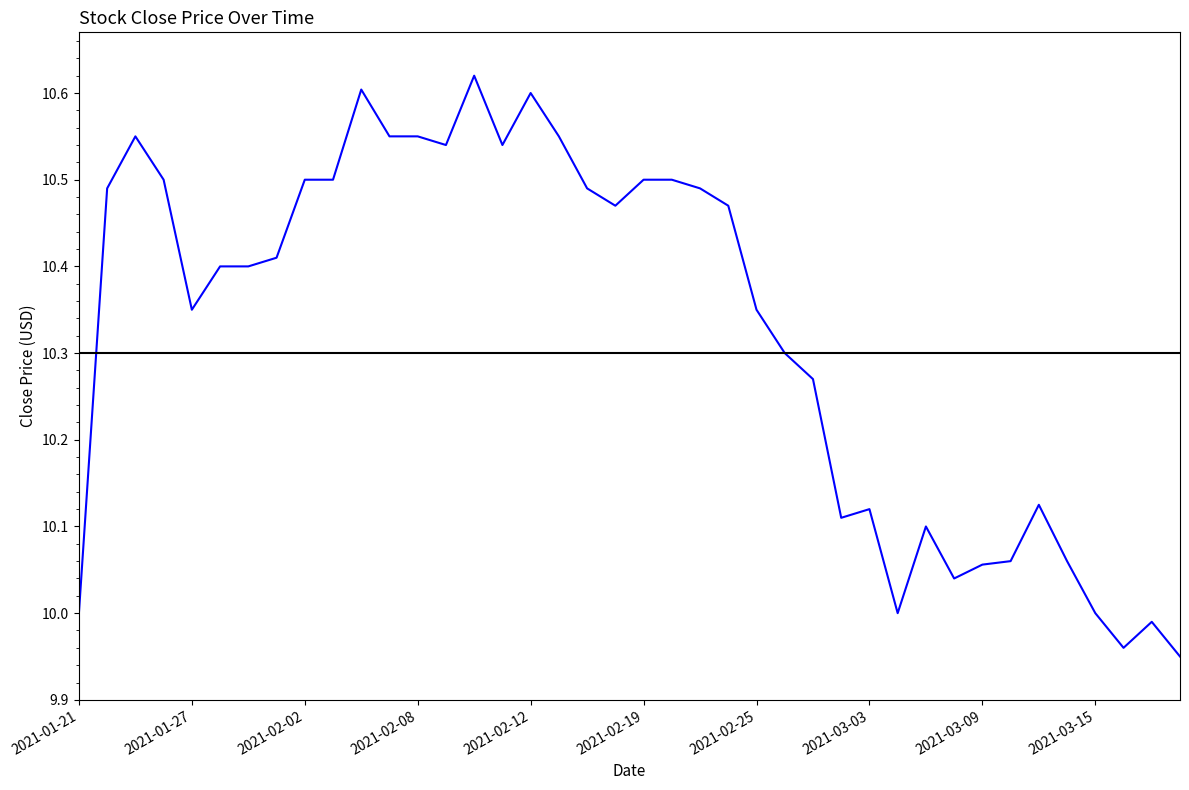

Approximately how many times larger is the value at 2021-01-27 compared to 2021-02-19?

1.0